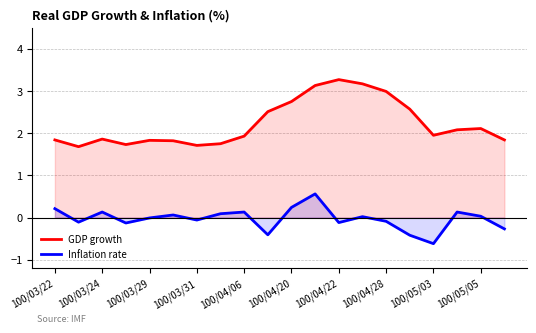

What is the minimum value shown in the chart?

-0.6